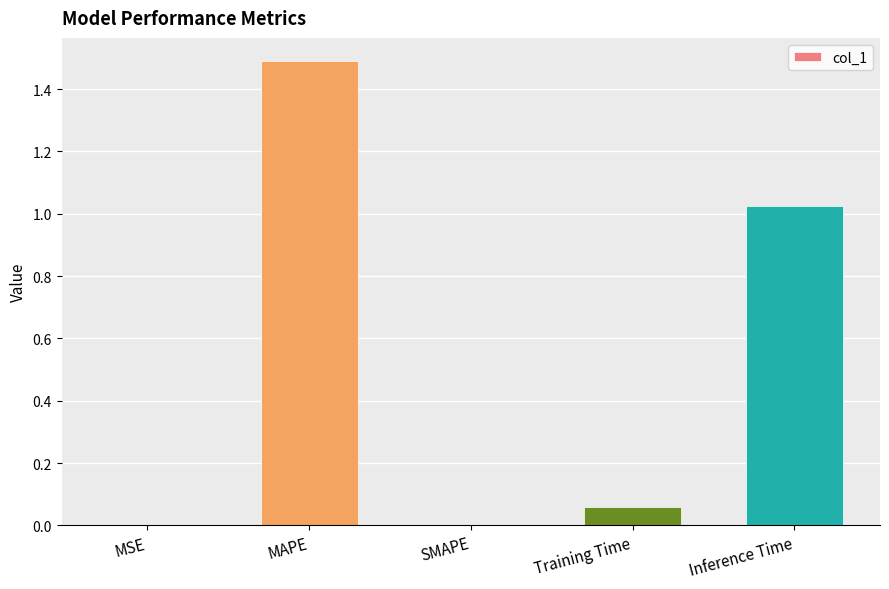

What is the average value?

0.5